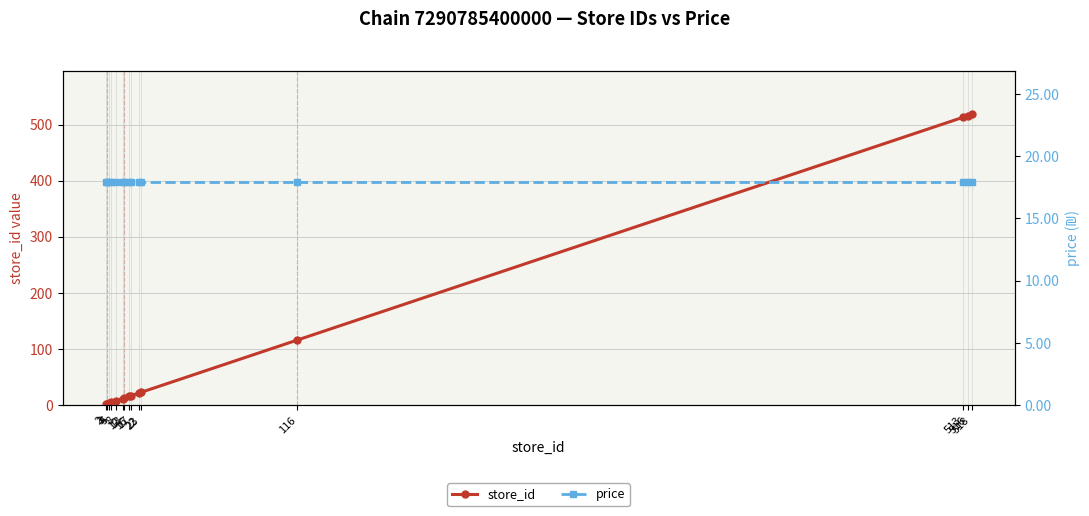

What value does the price series have at 12?

17.9